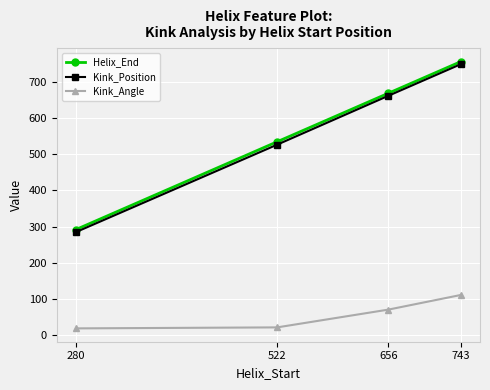

What is the greatest value displayed?

755.0